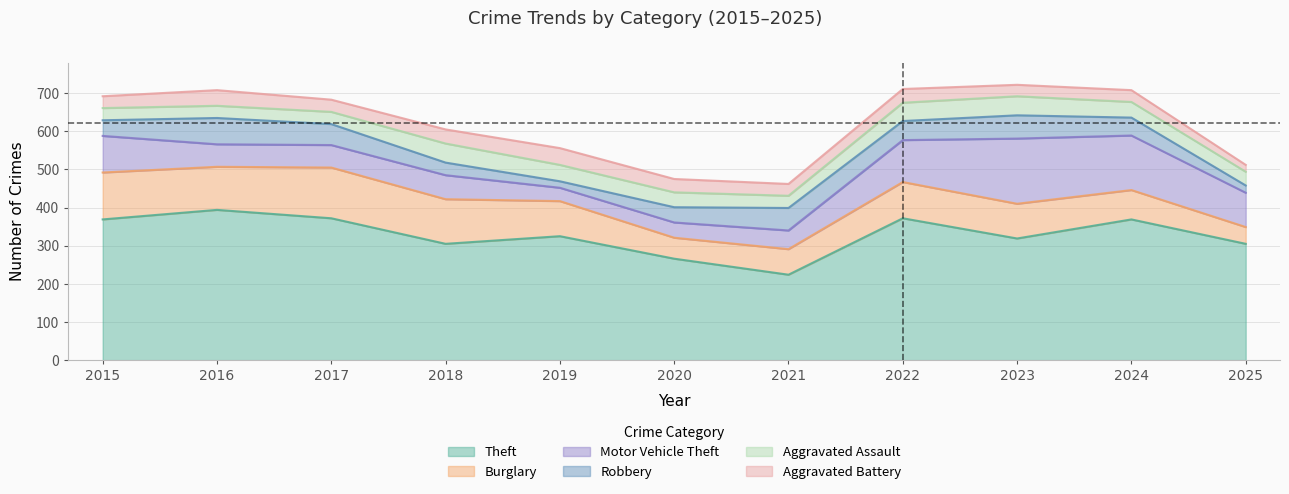

Reading right to left, extract all data points from this chart.

Theft: 2025=305	2024=369	2023=319	2022=372	2021=224	2020=266	2019=325	2018=305	2017=372	2016=394	2015=369
Burglary: 2025=44	2024=77	2023=91	2022=95	2021=67	2020=55	2019=92	2018=117	2017=133	2016=113	2015=123
Motor Vehicle Theft: 2025=90	2024=143	2023=171	2022=110	2021=49	2020=40	2019=35	2018=63	2017=59	2016=59	2015=96
Robbery: 2025=19	2024=47	2023=61	2022=50	2021=59	2020=40	2019=17	2018=33	2017=55	2016=69	2015=41
Aggravated Assault: 2025=36	2024=41	2023=50	2022=48	2021=32	2020=39	2019=43	2018=50	2017=32	2016=32	2015=32
Aggravated Battery: 2025=18	2024=31	2023=30	2022=36	2021=31	2020=35	2019=44	2018=37	2017=32	2016=41	2015=31